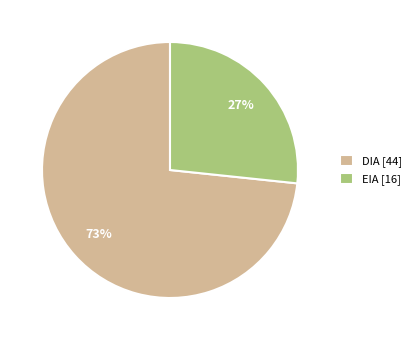

Does DIA represent more than half of the total?

Yes